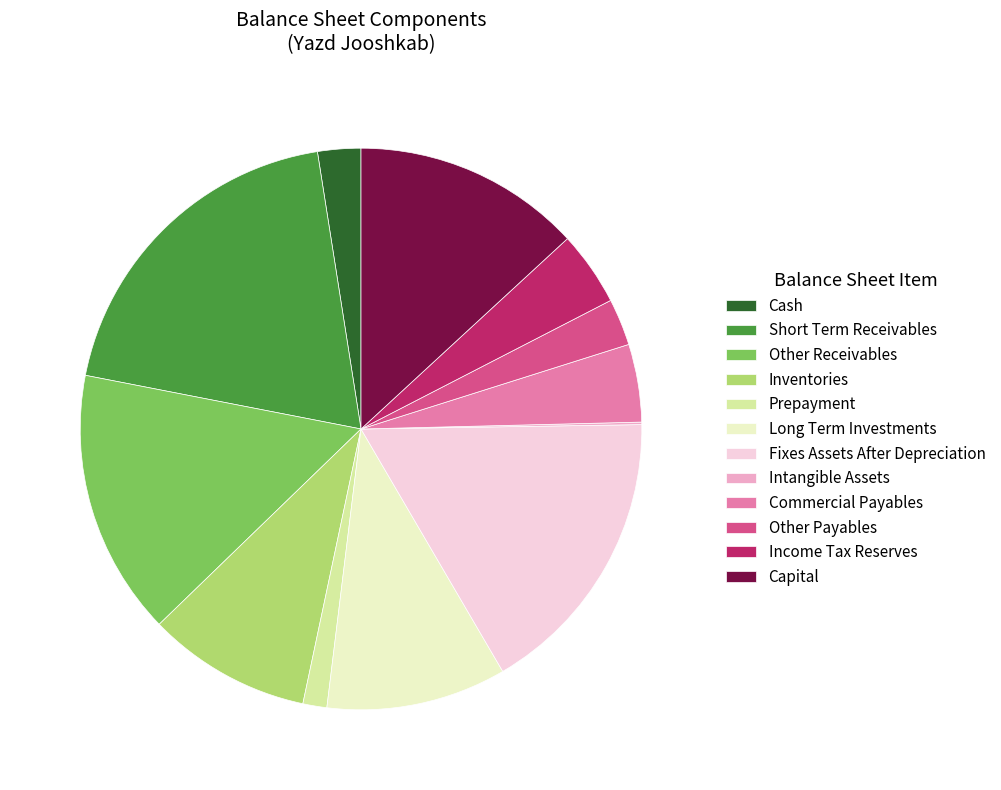

What is the largest slice in the pie chart?

Short Term Receivables